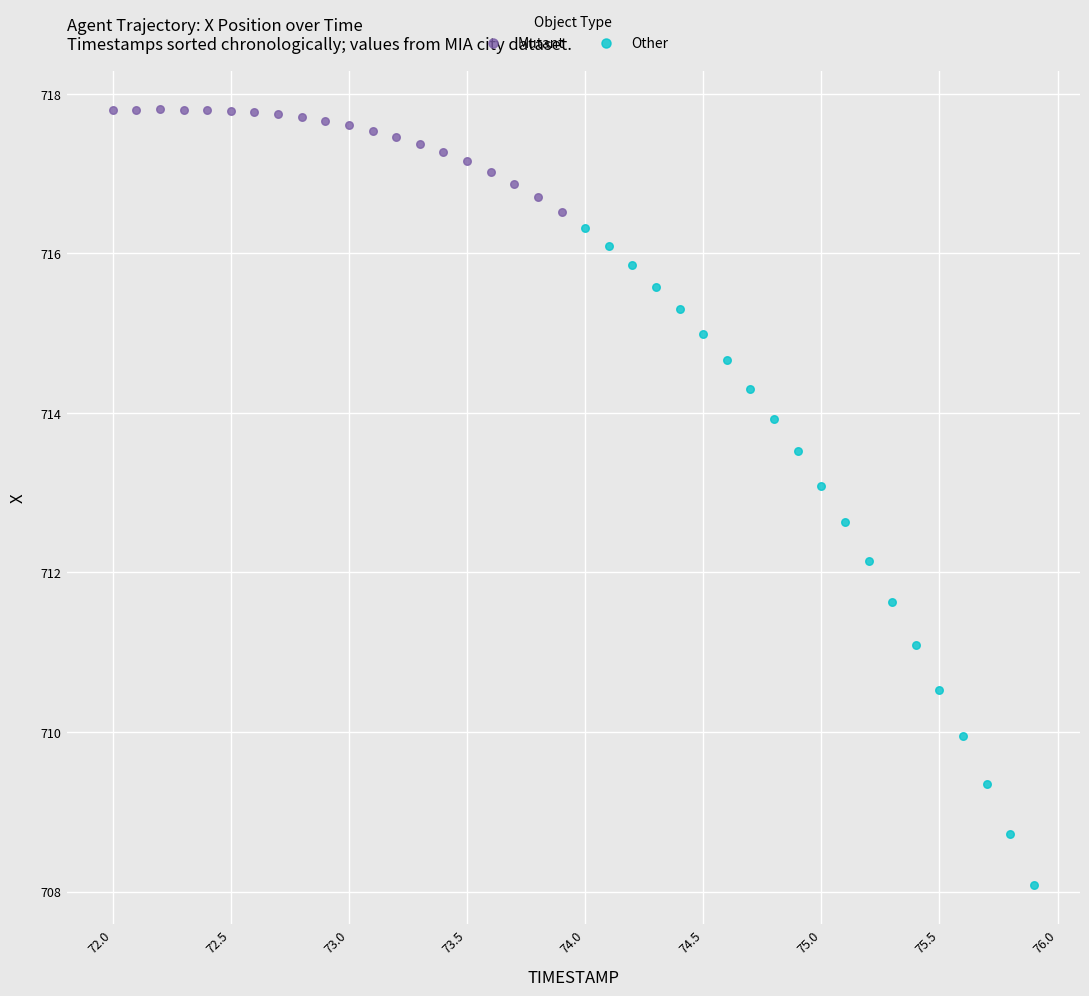

Which series has the largest Y range (max minus min)?

Other